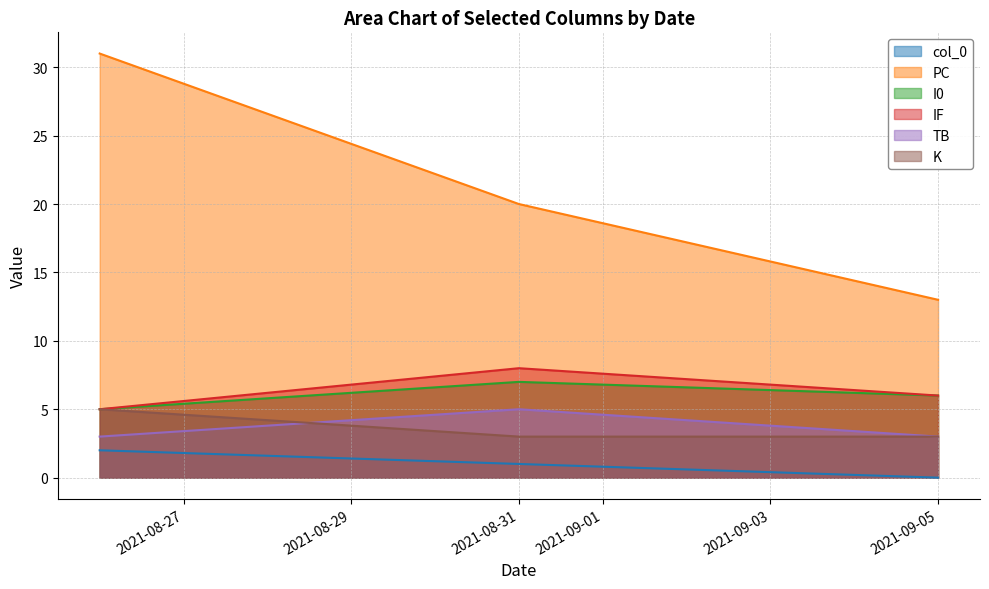

Between 2021-08-26 and 2021-08-31, which is larger?

2021-08-26